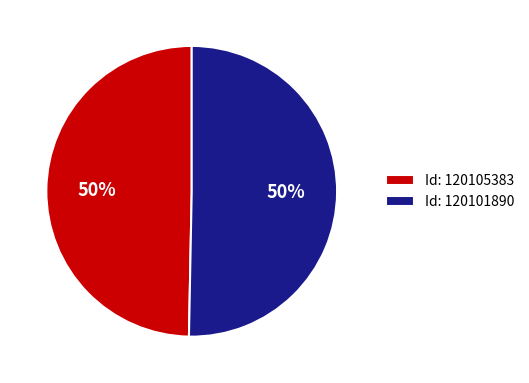

Approximately how many times larger is the value at Id: 120101890 compared to Id: 120105383?

1.0